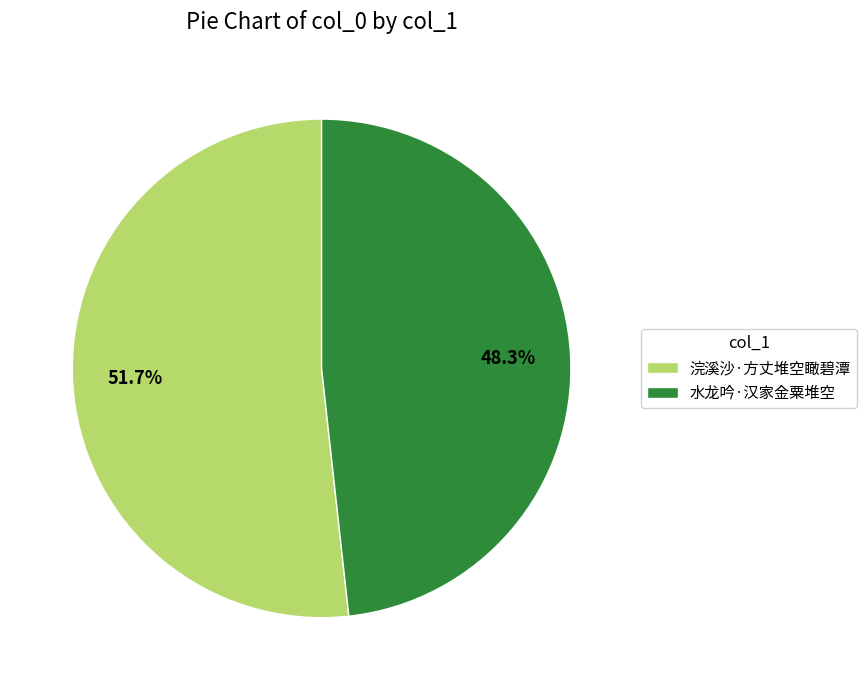

Is it true that 浣溪沙·方丈堆空瞰碧潭 is 52% of the pie?

True